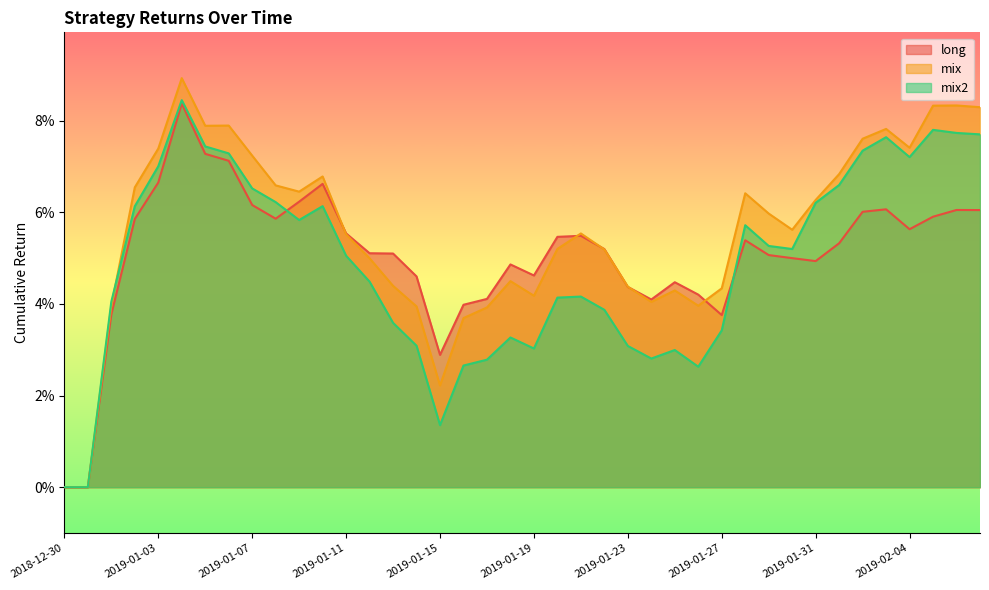

Reading left to right, list all the values displayed in this chart.

long: 2018-12-30=0.0	2018-12-31=0.0	2019-01-01=0.0	2019-01-02=0.1	2019-01-03=0.1	2019-01-04=0.1	2019-01-05=0.1	2019-01-06=0.1	2019-01-07=0.1	2019-01-08=0.1	2019-01-09=0.1	2019-01-10=0.1	2019-01-11=0.1	2019-01-12=0.1	2019-01-13=0.1	2019-01-14=0.0	2019-01-15=0.0	2019-01-16=0.0	2019-01-17=0.0	2019-01-18=0.0	2019-01-19=0.0	2019-01-20=0.1	2019-01-21=0.1	2019-01-22=0.1	2019-01-23=0.0	2019-01-24=0.0	2019-01-25=0.0	2019-01-26=0.0	2019-01-27=0.0	2019-01-28=0.1	2019-01-29=0.1	2019-01-30=0.1	2019-01-31=0.0	2019-02-01=0.1	2019-02-02=0.1	2019-02-03=0.1	2019-02-04=0.1	2019-02-05=0.1	2019-02-06=0.1	2019-02-07=0.1
mix: 2018-12-30=0.0	2018-12-31=0.0	2019-01-01=0.0	2019-01-02=0.1	2019-01-03=0.1	2019-01-04=0.1	2019-01-05=0.1	2019-01-06=0.1	2019-01-07=0.1	2019-01-08=0.1	2019-01-09=0.1	2019-01-10=0.1	2019-01-11=0.1	2019-01-12=0.0	2019-01-13=0.0	2019-01-14=0.0	2019-01-15=0.0	2019-01-16=0.0	2019-01-17=0.0	2019-01-18=0.0	2019-01-19=0.0	2019-01-20=0.1	2019-01-21=0.1	2019-01-22=0.1	2019-01-23=0.0	2019-01-24=0.0	2019-01-25=0.0	2019-01-26=0.0	2019-01-27=0.0	2019-01-28=0.1	2019-01-29=0.1	2019-01-30=0.1	2019-01-31=0.1	2019-02-01=0.1	2019-02-02=0.1	2019-02-03=0.1	2019-02-04=0.1	2019-02-05=0.1	2019-02-06=0.1	2019-02-07=0.1
mix2: 2018-12-30=0.0	2018-12-31=0.0	2019-01-01=0.0	2019-01-02=0.1	2019-01-03=0.1	2019-01-04=0.1	2019-01-05=0.1	2019-01-06=0.1	2019-01-07=0.1	2019-01-08=0.1	2019-01-09=0.1	2019-01-10=0.1	2019-01-11=0.1	2019-01-12=0.0	2019-01-13=0.0	2019-01-14=0.0	2019-01-15=0.0	2019-01-16=0.0	2019-01-17=0.0	2019-01-18=0.0	2019-01-19=0.0	2019-01-20=0.0	2019-01-21=0.0	2019-01-22=0.0	2019-01-23=0.0	2019-01-24=0.0	2019-01-25=0.0	2019-01-26=0.0	2019-01-27=0.0	2019-01-28=0.1	2019-01-29=0.1	2019-01-30=0.1	2019-01-31=0.1	2019-02-01=0.1	2019-02-02=0.1	2019-02-03=0.1	2019-02-04=0.1	2019-02-05=0.1	2019-02-06=0.1	2019-02-07=0.1